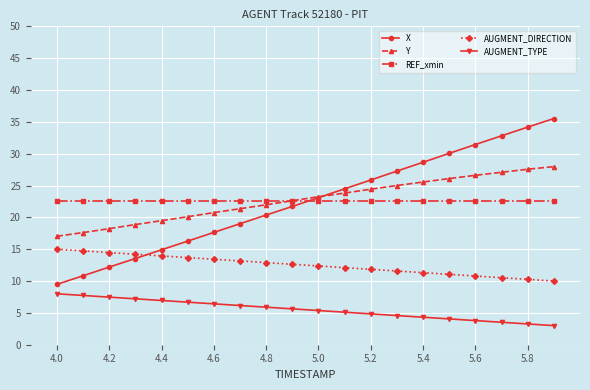

True or false: AUGMENT_TYPE and Y cross at least once.

False